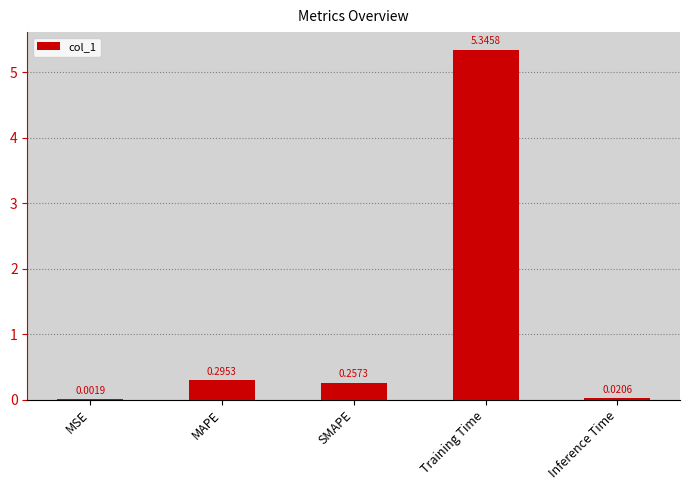

What is the change in value from SMAPE to Inference Time?

-0.2